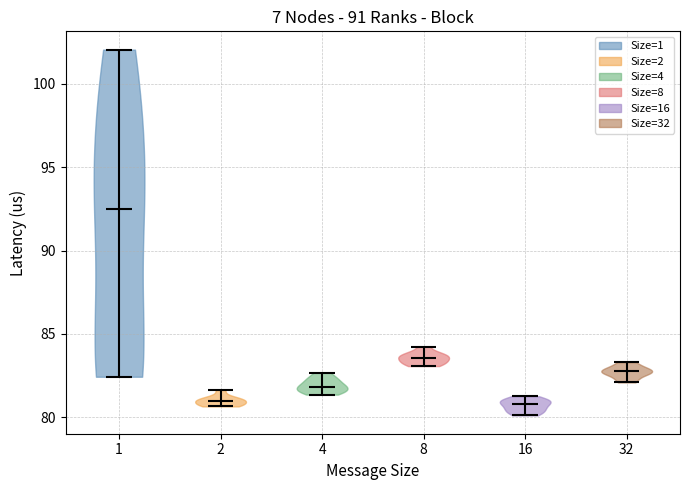

Reading left to right, read every violin against the y-axis: where its median line is, and the lowest and highest points it reaches. The values are not printed on the chart, so give them approximately, as read against the axis.

1: median line 92.5, lowest point 82.5, highest point 102.0
2: median line 81.0, lowest point 80.5, highest point 81.5
4: median line 82.0, lowest point 81.5, highest point 82.5
8: median line 83.5, lowest point 83.0, highest point 84.0
16: median line 81.0, lowest point 80.0, highest point 81.5
32: median line 83.0, lowest point 82.0, highest point 83.5